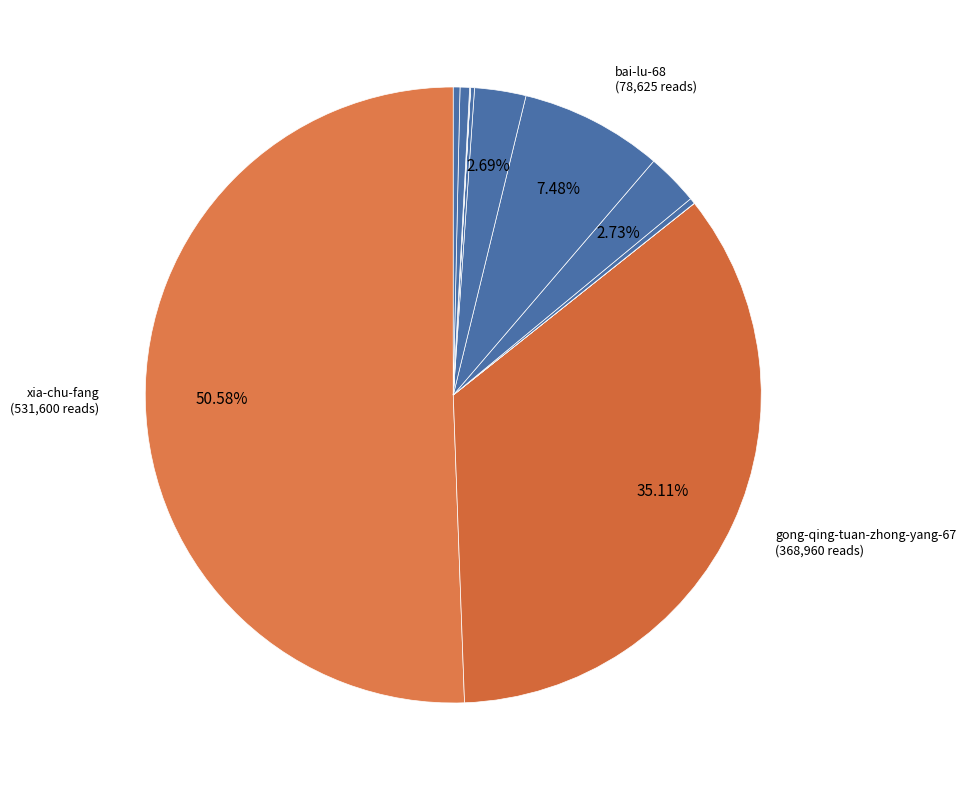

Count the number of slices in the pie.

12